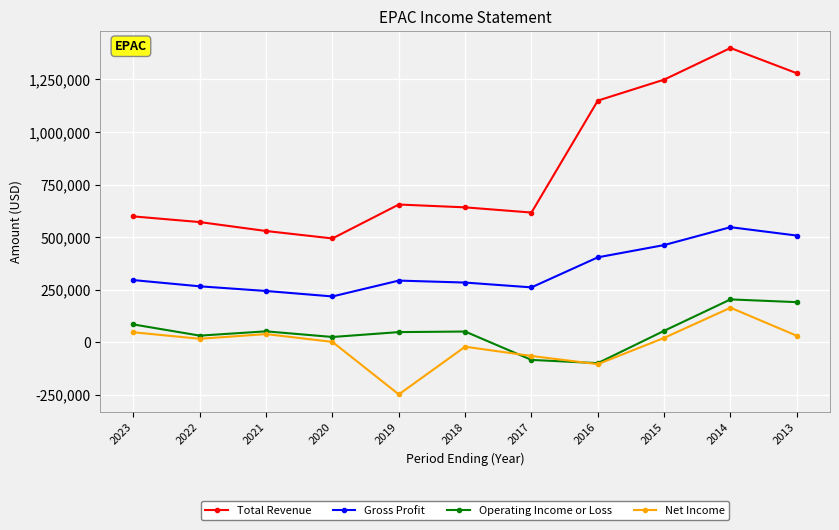

True or false: Net Income has a value of 30000 at 2013.

True